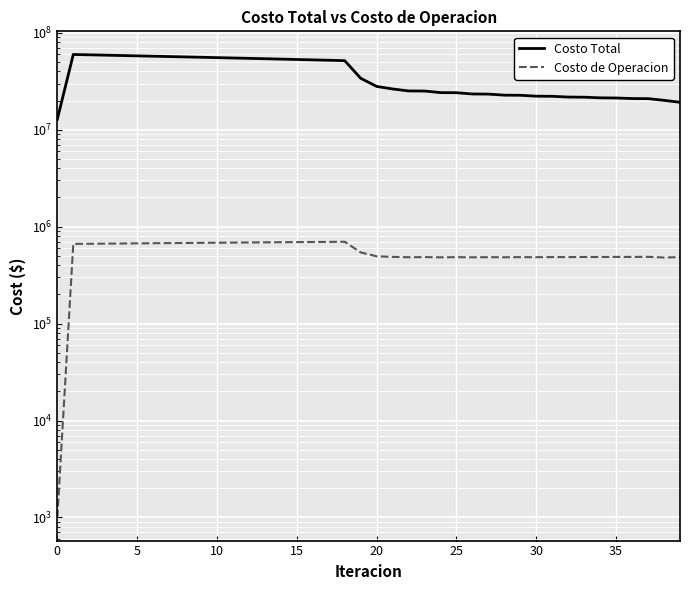

How many lines are shown in the chart?

2